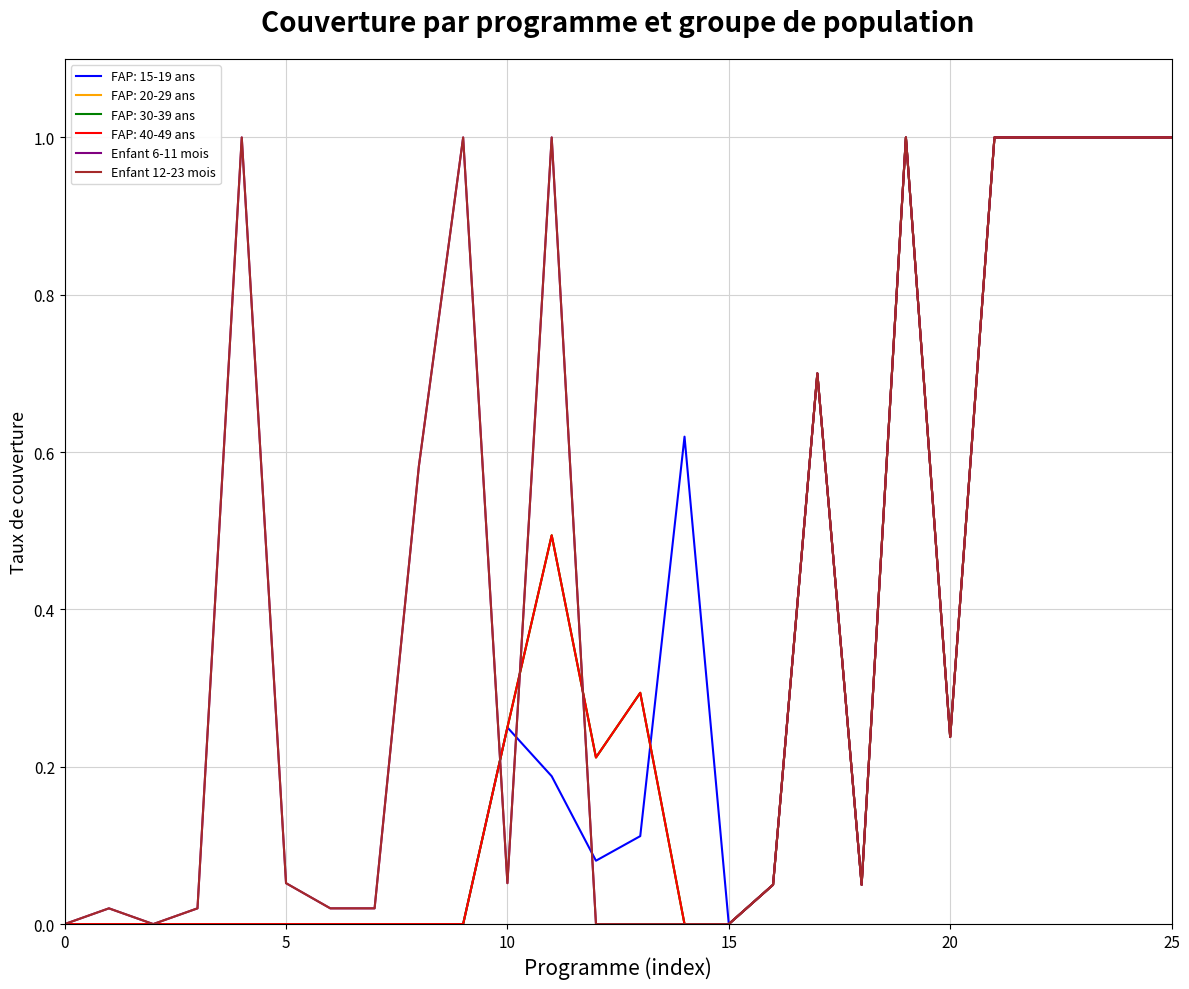

True or false: Enfant 12-23 mois has more than 0 points higher than both neighbors.

True